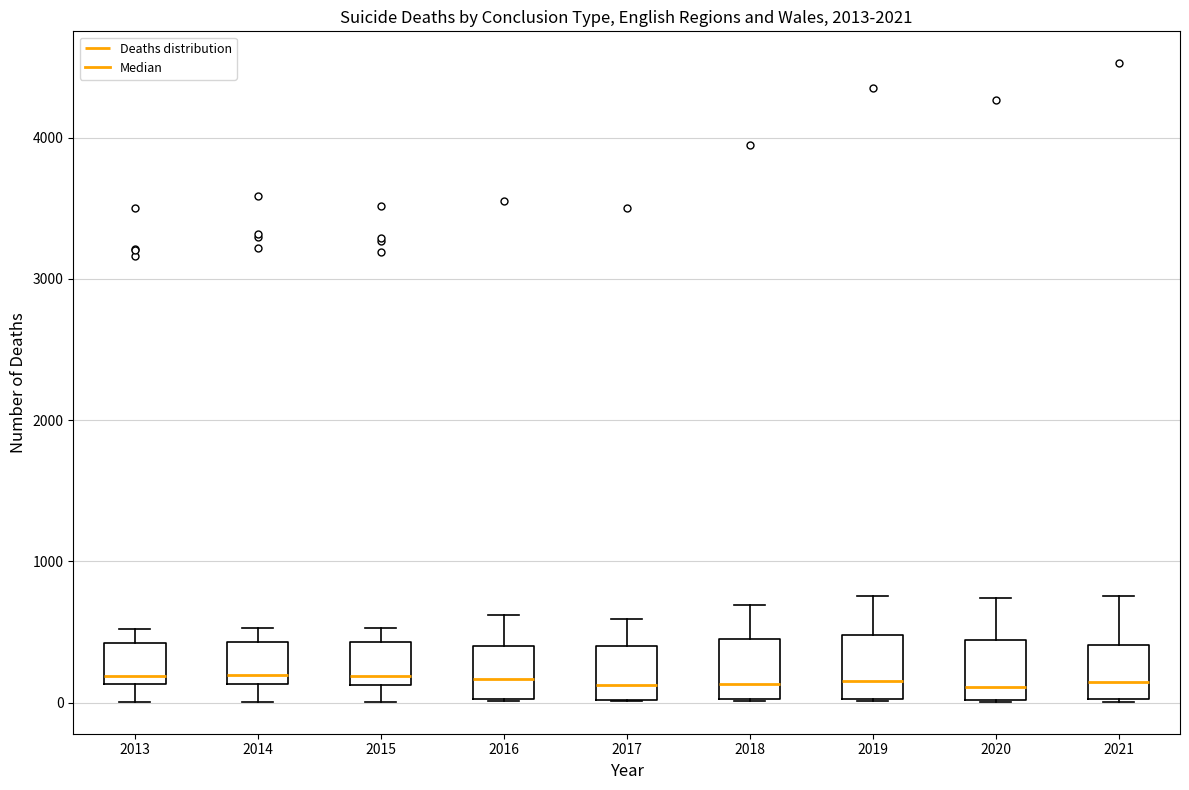

Reading left to right, transcribe this box plot: for each box, give where its median line is, the range the box spans, and where its two whiskers end, as read against the y-axis. The values are not printed on the chart, so give them approximately, as read against the axis.

2013: median 200, box 100 to 400, whiskers 0 to 500
2014: median 200, box 100 to 400, whiskers 0 to 500
2015: median 200, box 100 to 400, whiskers 0 to 500
2016: median 200, box 0 to 400, whiskers 0 to 600
2017: median 100, box 0 to 400, whiskers 0 to 600
2018: median 100, box 0 to 400, whiskers 0 to 700
2019: median 100, box 0 to 500, whiskers 0 to 800
2020: median 100, box 0 to 400, whiskers 0 to 700
2021: median 100, box 0 to 400, whiskers 0 to 800